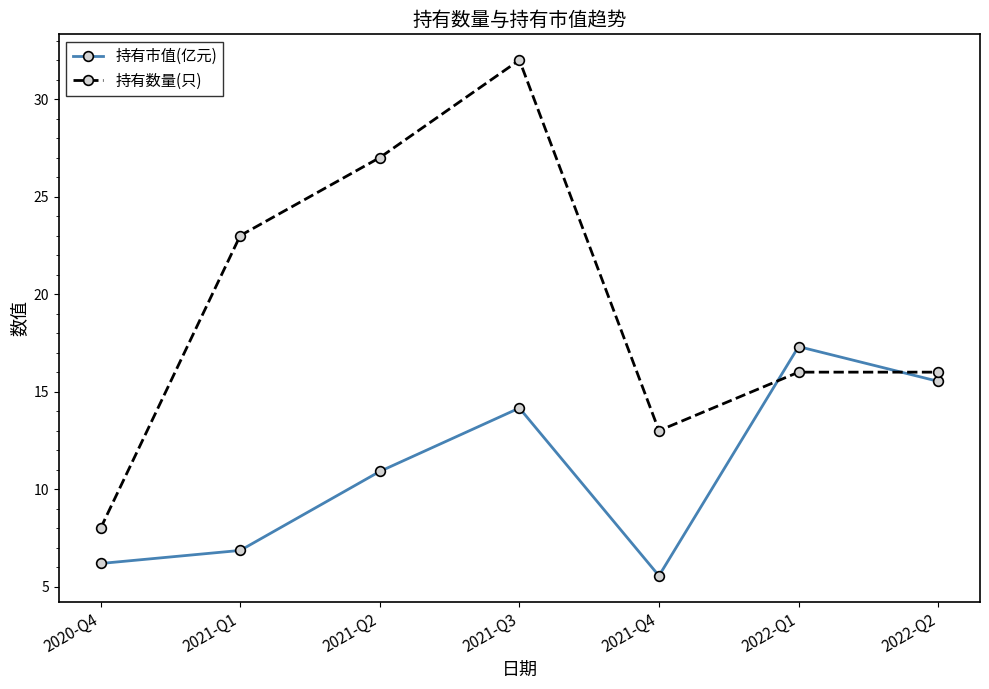

Which category has the highest value in the 持有数量(只) series?

2021-Q3